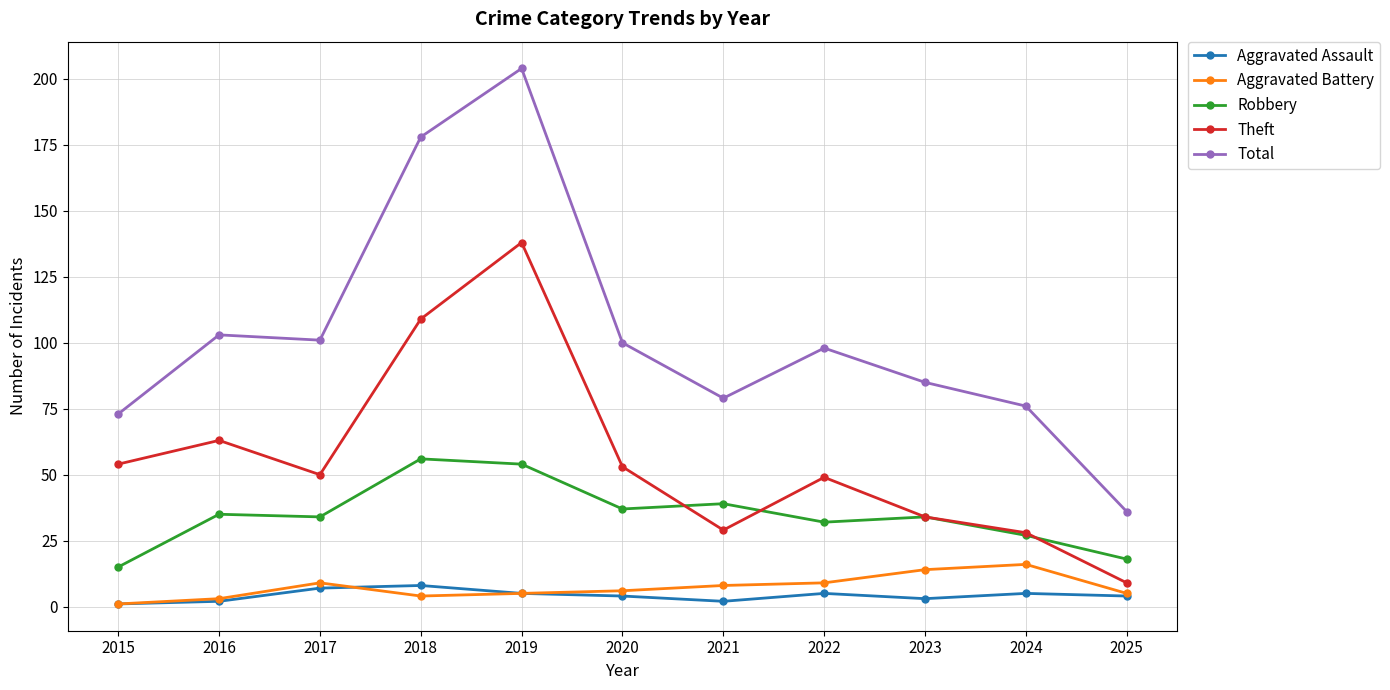

Reading left to right, list all the values displayed in this chart.

Aggravated Assault: 1	2	7	8	5	4	2	5	3	5	4
Aggravated Battery: 1	3	9	4	5	6	8	9	14	16	5
Robbery: 15	35	34	56	54	37	39	32	34	27	18
Theft: 54	63	50	109	138	53	29	49	34	28	9
Total: 73	103	101	178	204	100	79	98	85	76	36